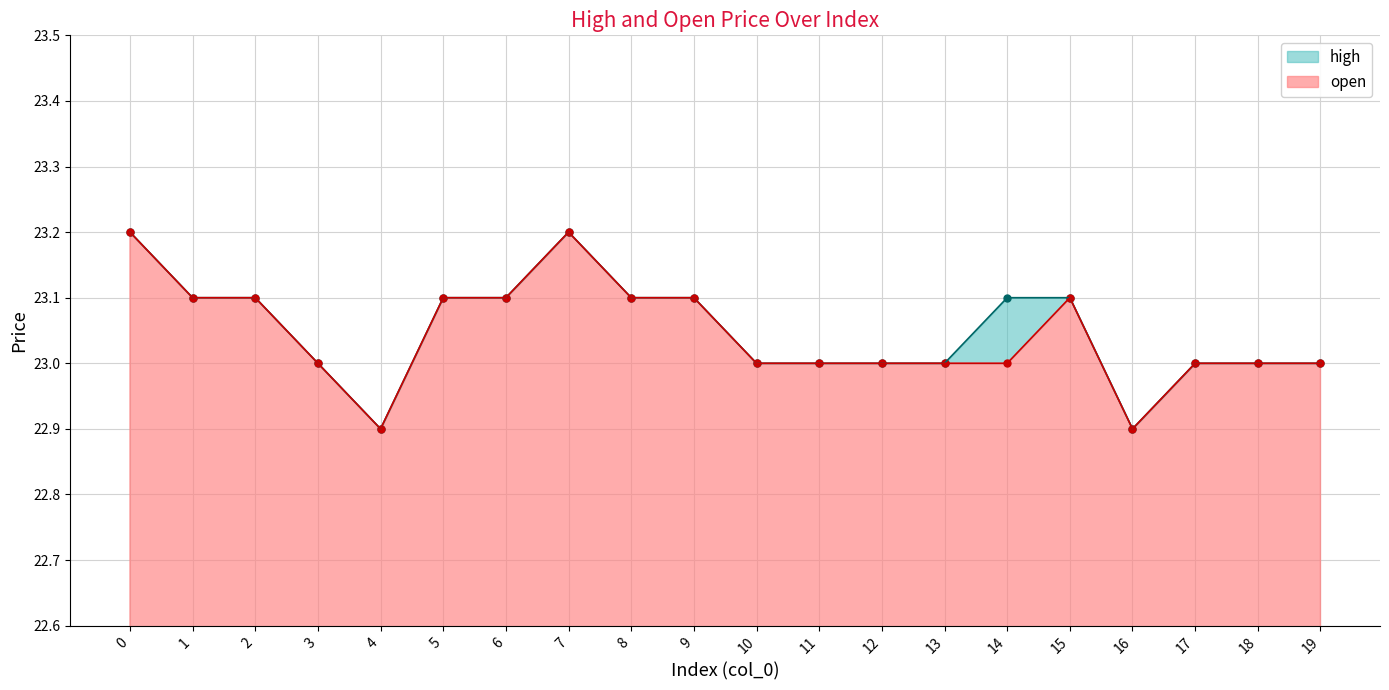

What are all the series names shown in the legend?

high, open